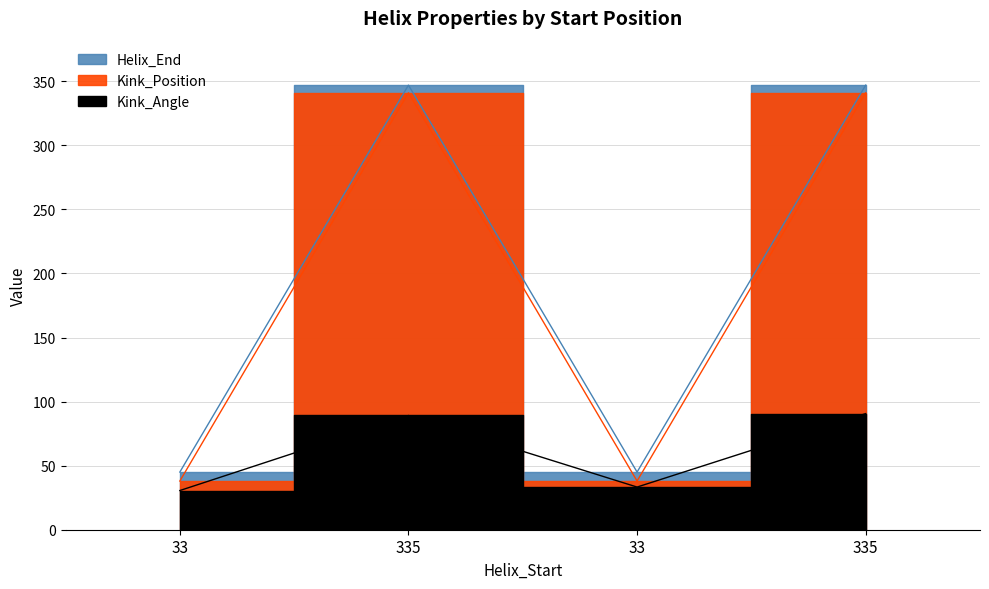

What is the value of the Helix_End point at the 3rd from the left?

45.0